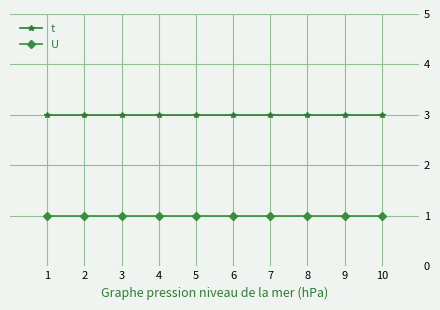

What is the sum of the U values at 5 and 8?

2